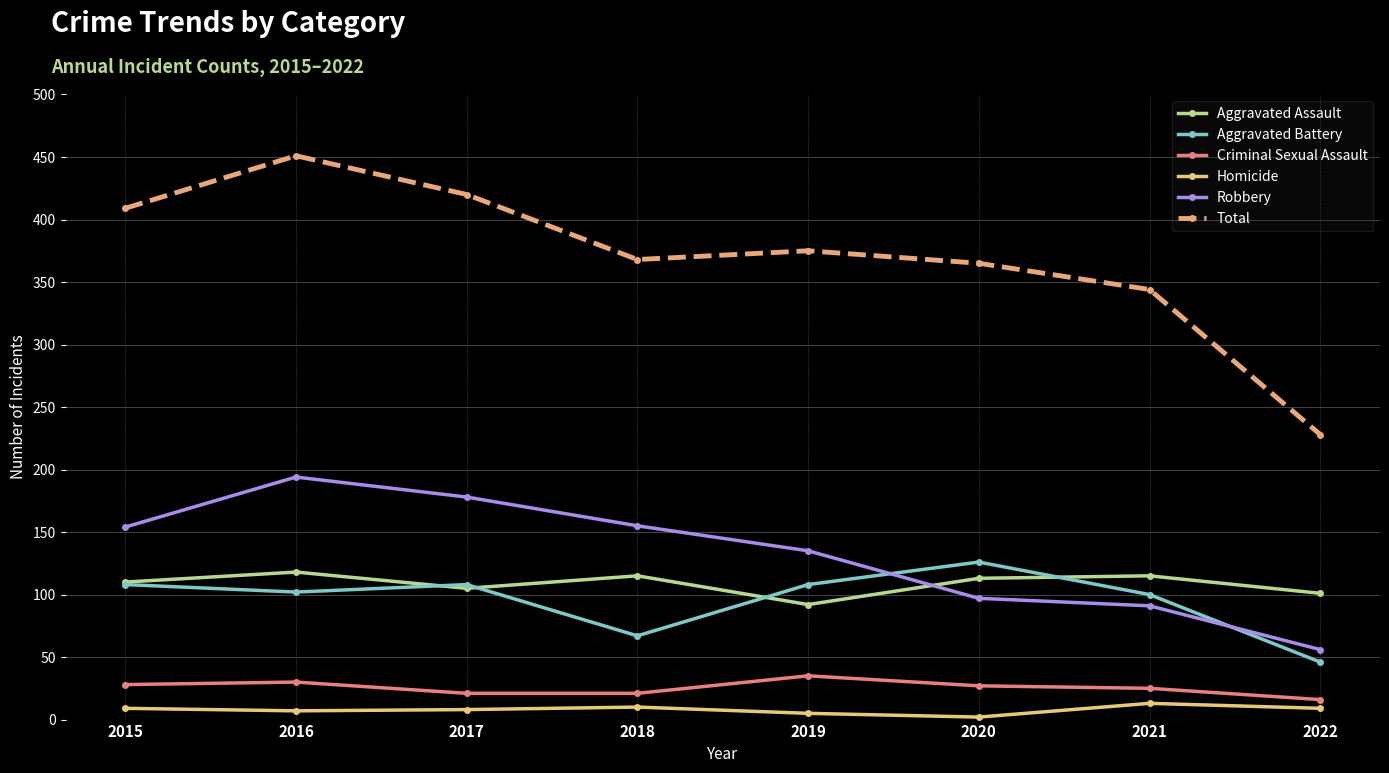

What is the sum of the Aggravated Battery values at 2017 and 2018?

175